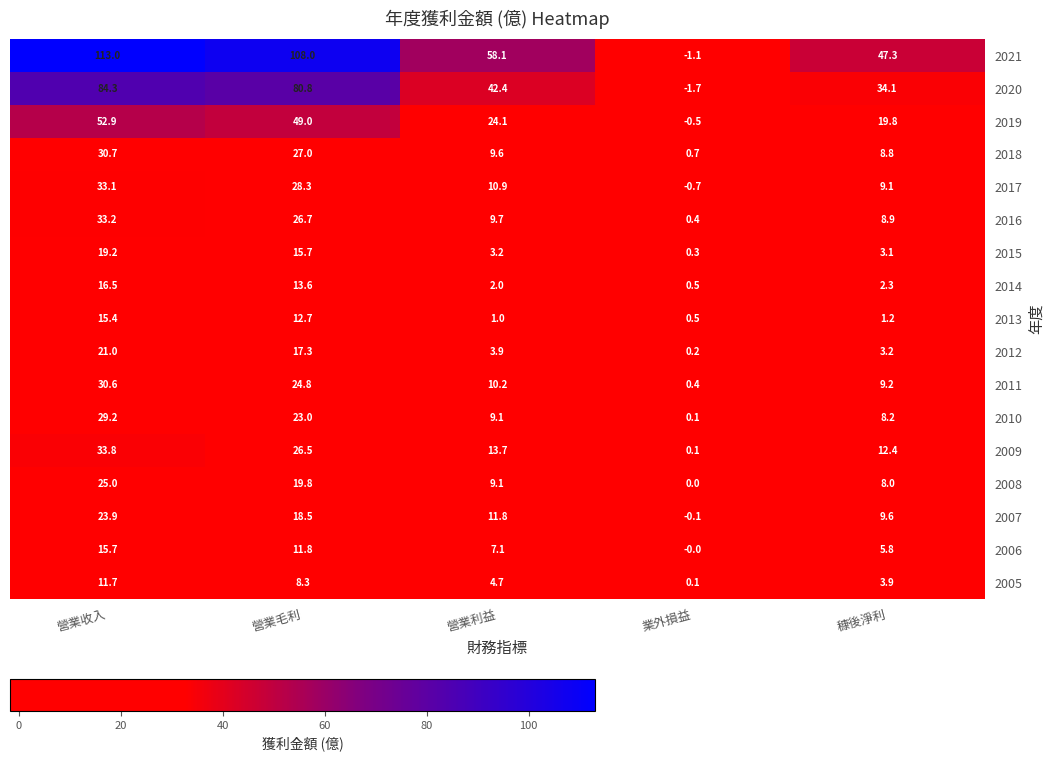

At how many categories does at least one series exceed 22?

4